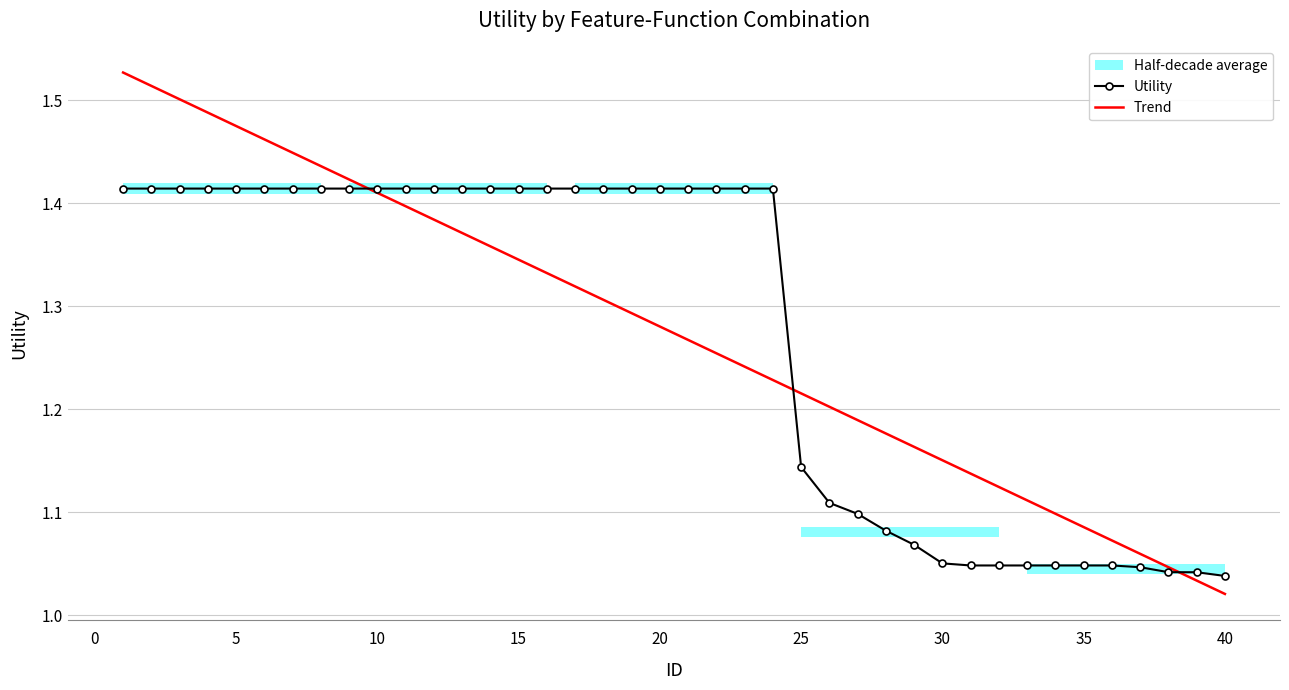

Reading left to right, transcribe all the data shown in this chart.

Utility: 1.4	1.4	1.4	1.4	1.4	1.4	1.4	1.4	1.4	1.4	1.4	1.4	1.4	1.4	1.4	1.4	1.4	1.4	1.4	1.4	1.4	1.4	1.4	1.4	1.1	1.1	1.1	1.1	1.1	1.1	1.0	1.0	1.0	1.0	1.0	1.0	1.0	1.0	1.0	1.0
Trend: 1.5	1.5	1.5	1.5	1.5	1.5	1.4	1.4	1.4	1.4	1.4	1.4	1.4	1.4	1.3	1.3	1.3	1.3	1.3	1.3	1.3	1.3	1.2	1.2	1.2	1.2	1.2	1.2	1.2	1.2	1.1	1.1	1.1	1.1	1.1	1.1	1.1	1.0	1.0	1.0